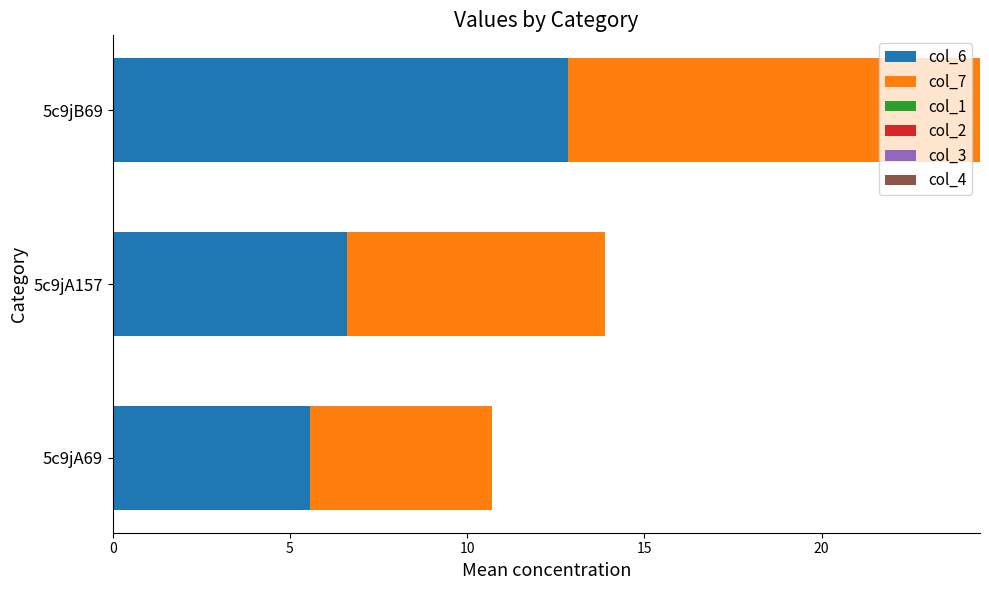

What is the maximum value for col_6?

12.8